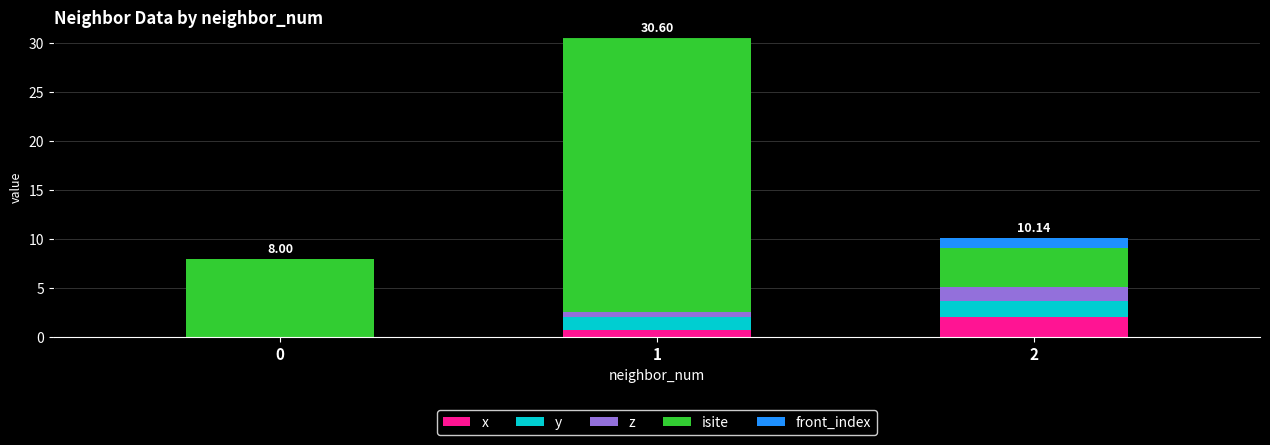

What is the sum of all x values?

2.8